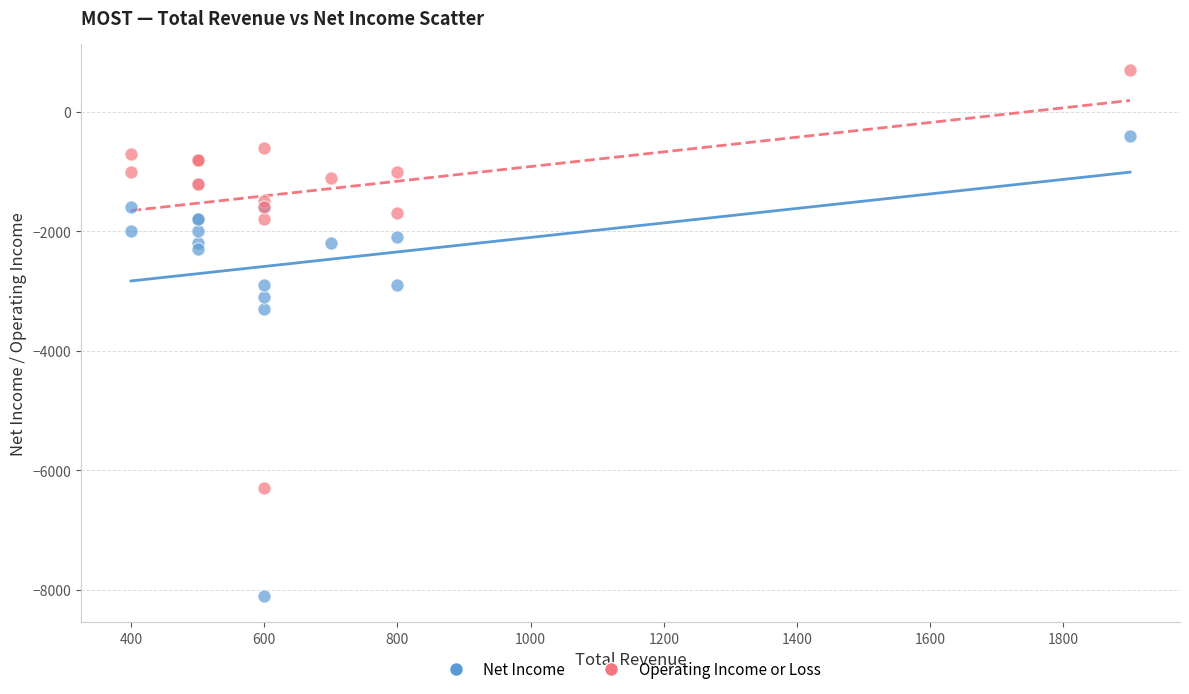

In the Net Income series, what Y value is closest to -4250?

-3300